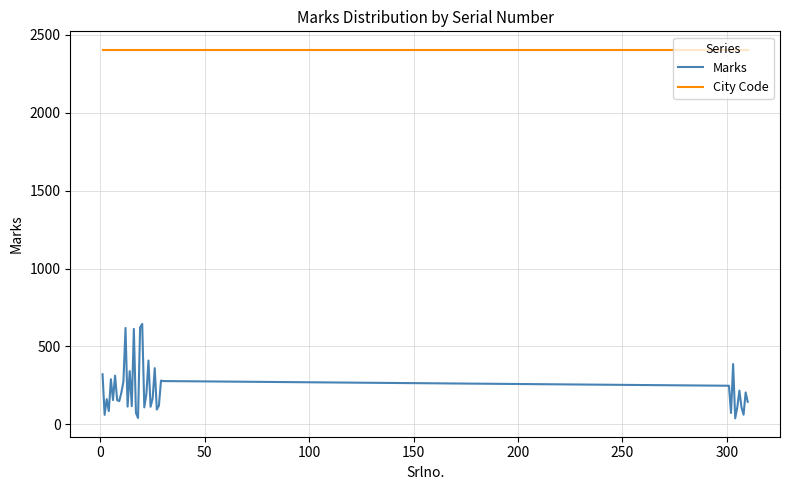

Rank the series by their maximum value, from lowest to highest.

Marks, City Code